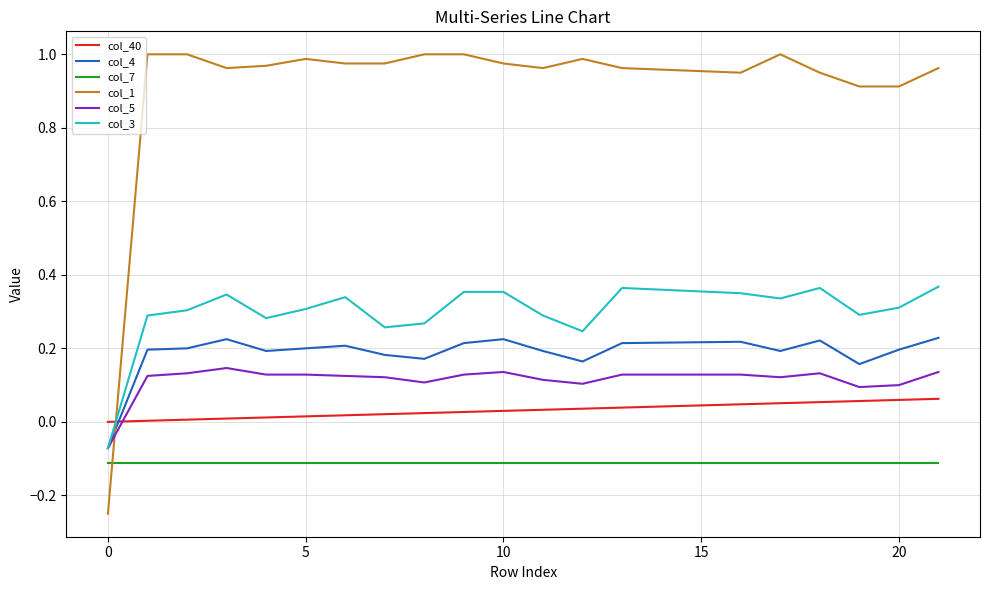

List the series in order of their peak value, lowest first.

col_7, col_40, col_5, col_4, col_3, col_1